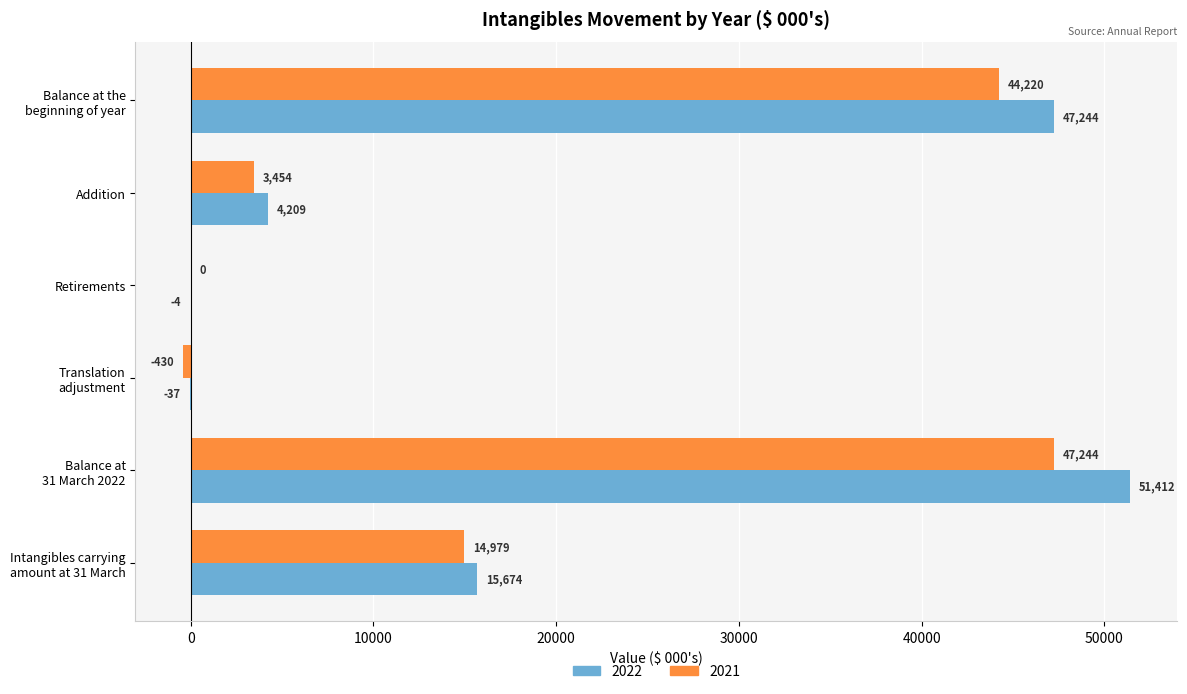

What is the total value across all series at Retirements?

-4